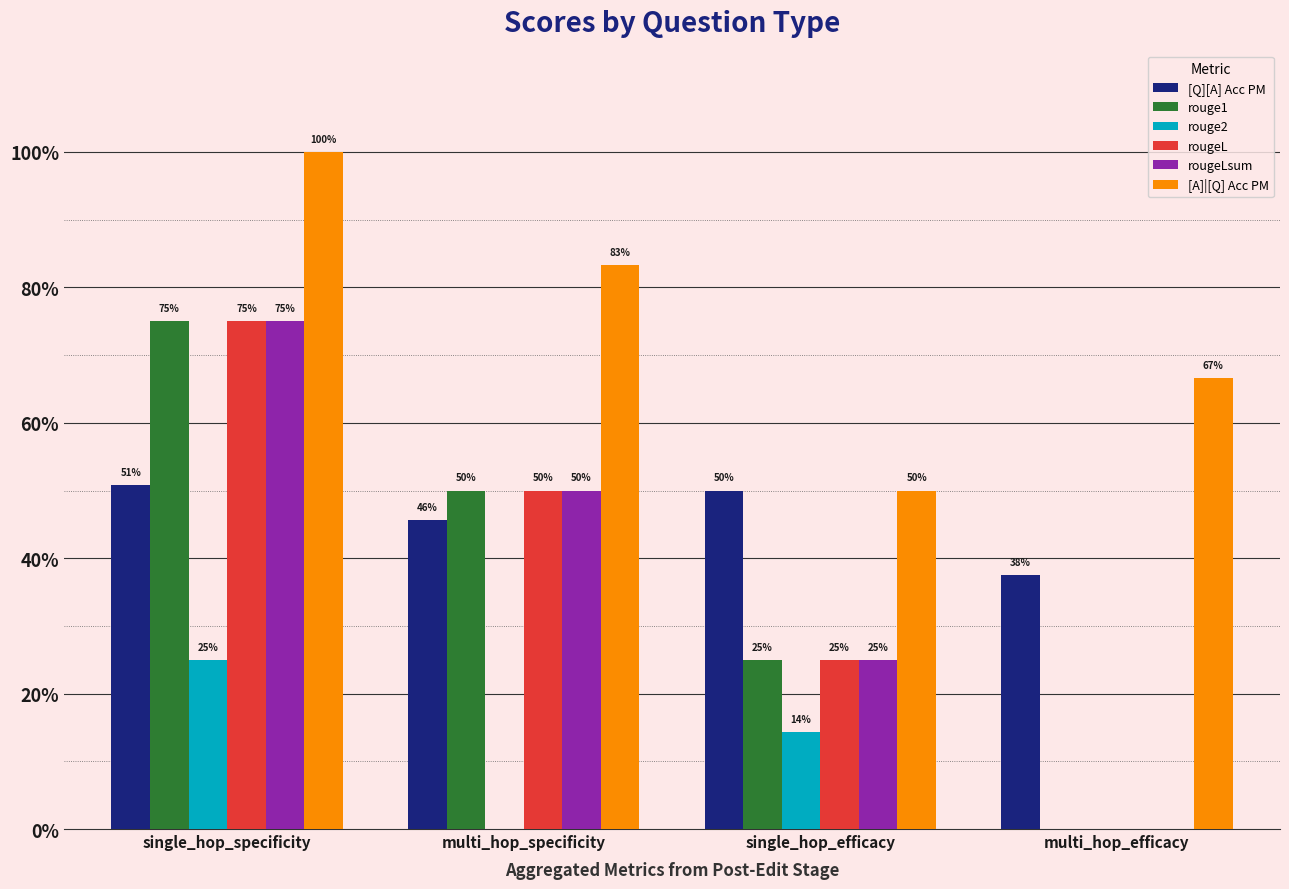

What is the difference between the [A]|[Q] Acc PM values at multi_hop_efficacy and single_hop_efficacy?

0.2